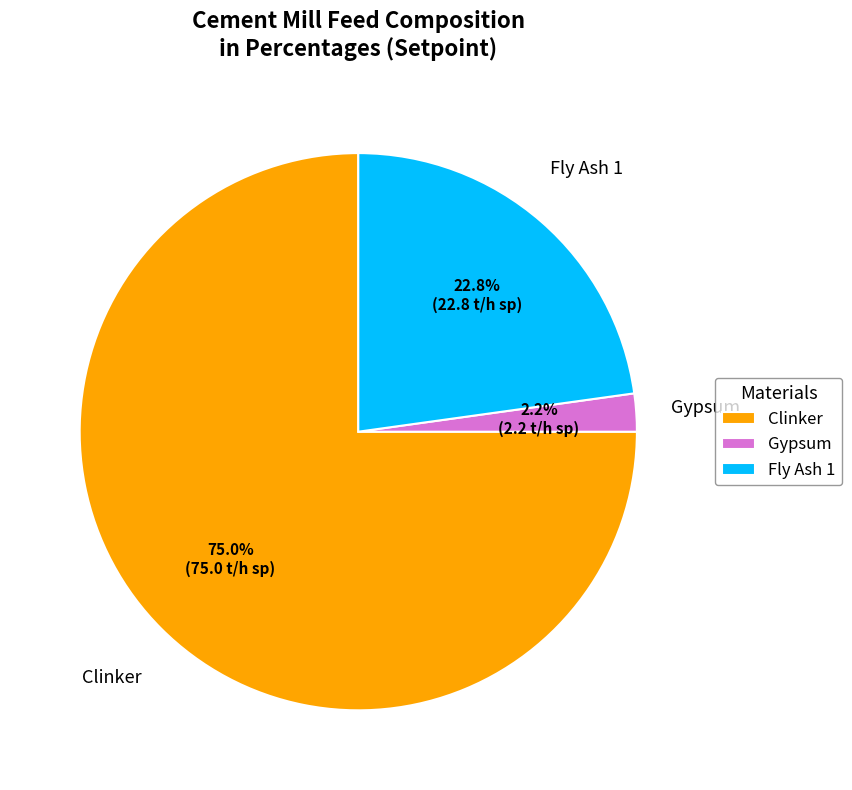

Which slice is the smallest?

Gypsum